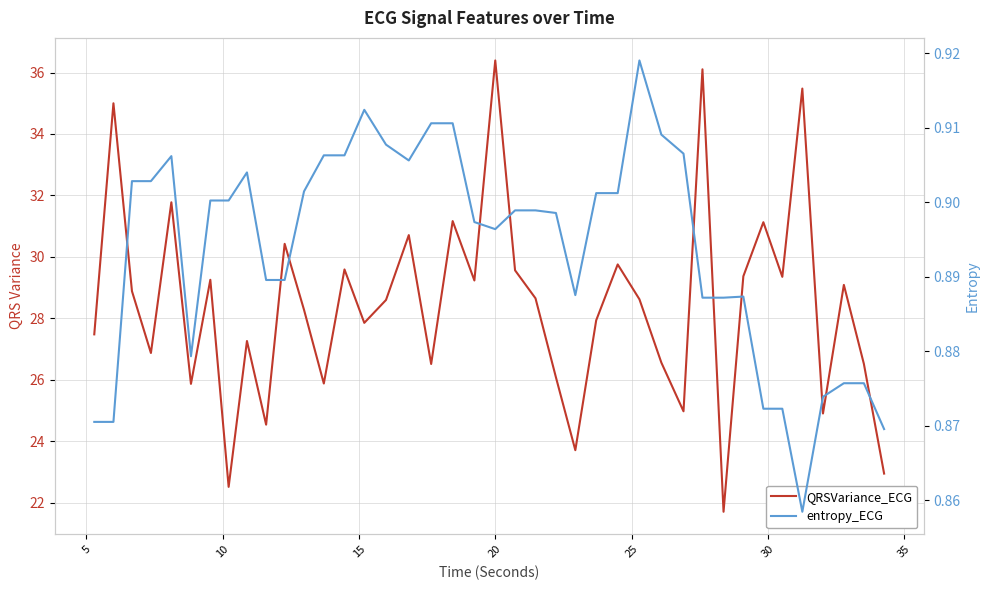

What is the difference between the second highest and second lowest values in the QRSVariance_ECG series?

13.6